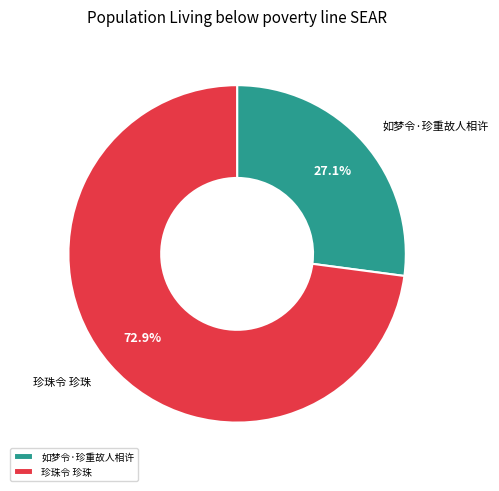

What is the largest slice in the pie chart?

珍珠令 珍珠